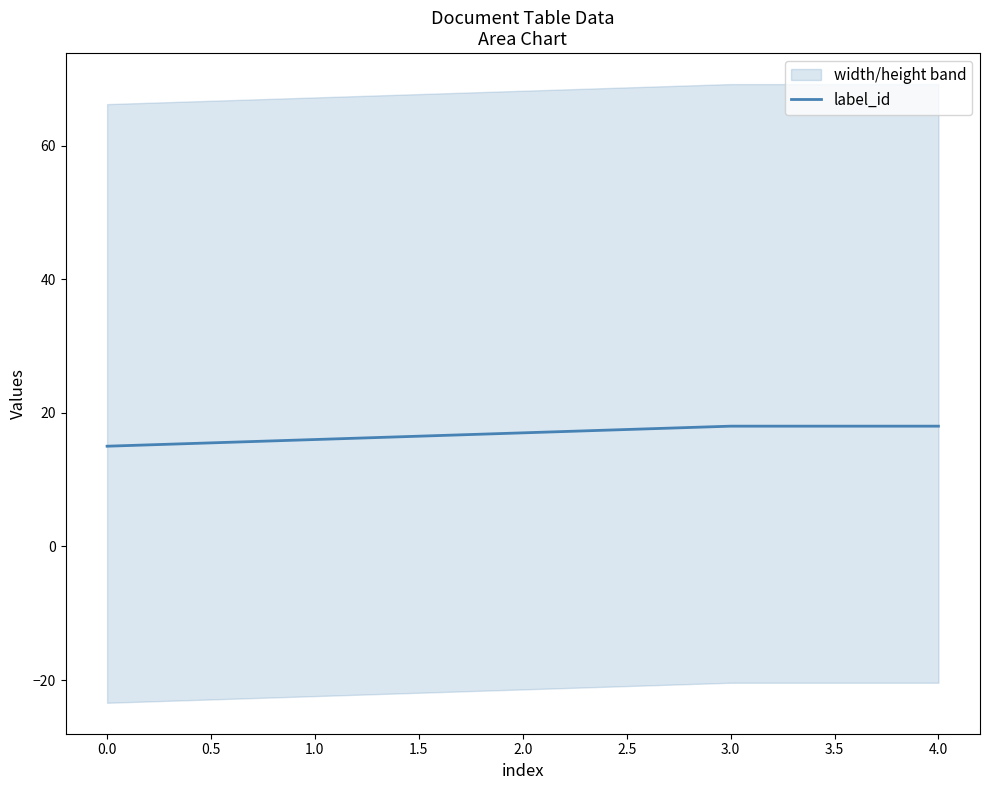

The value of label_id at 1.0 is 16. True or false?

True